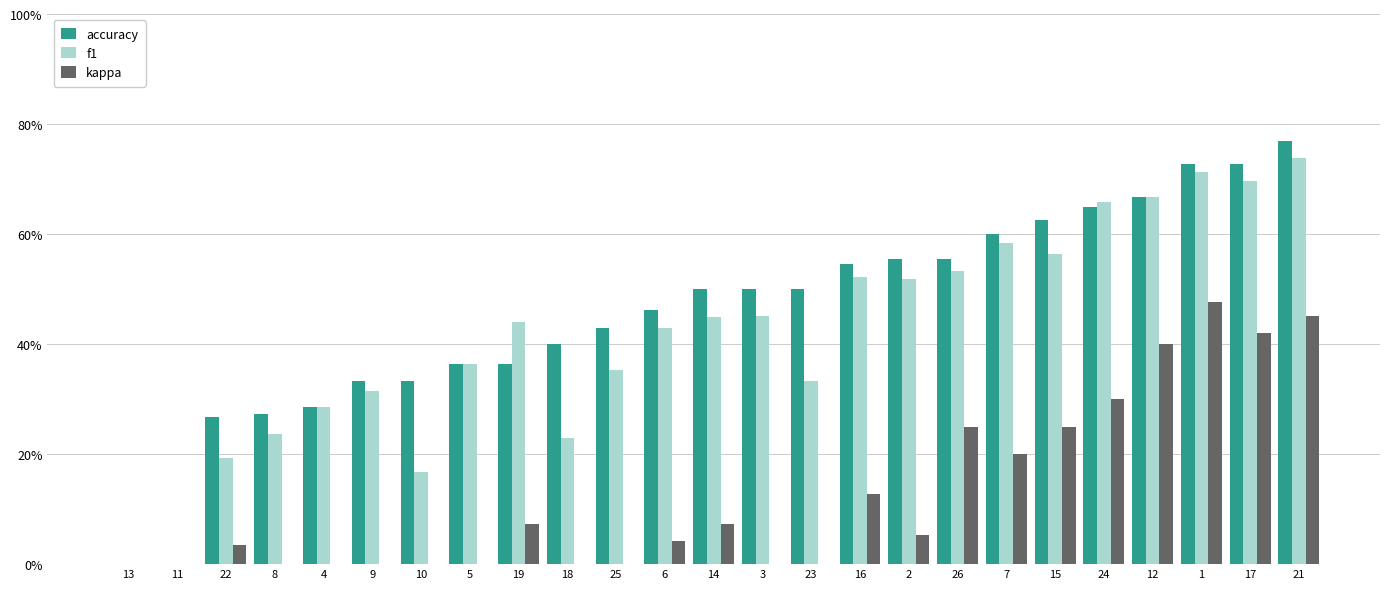

Are the bars horizontal?

No